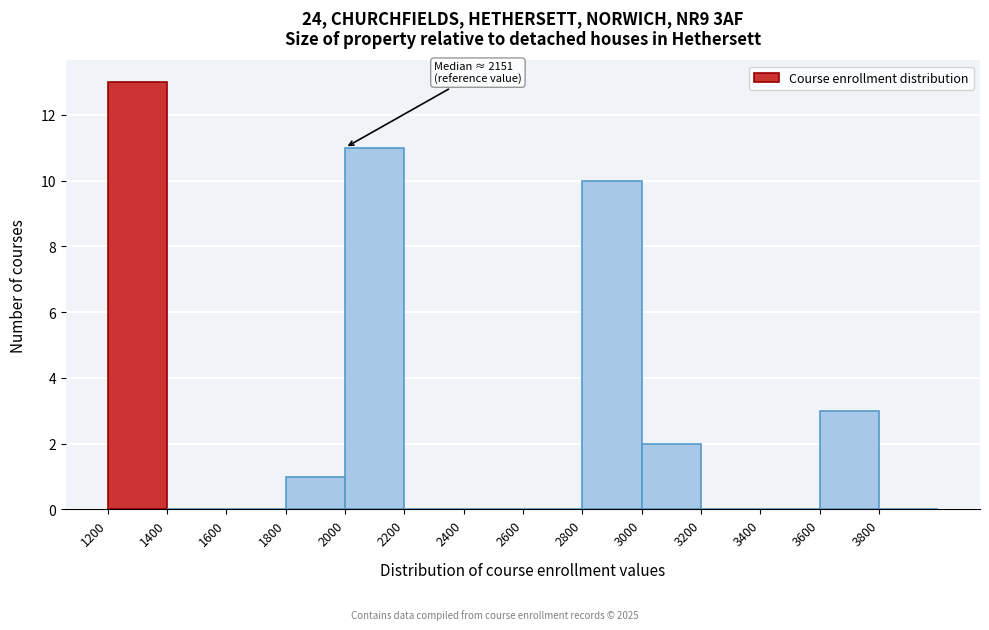

Over which range of the x-axis is the bar tallest?

1200 to 1400